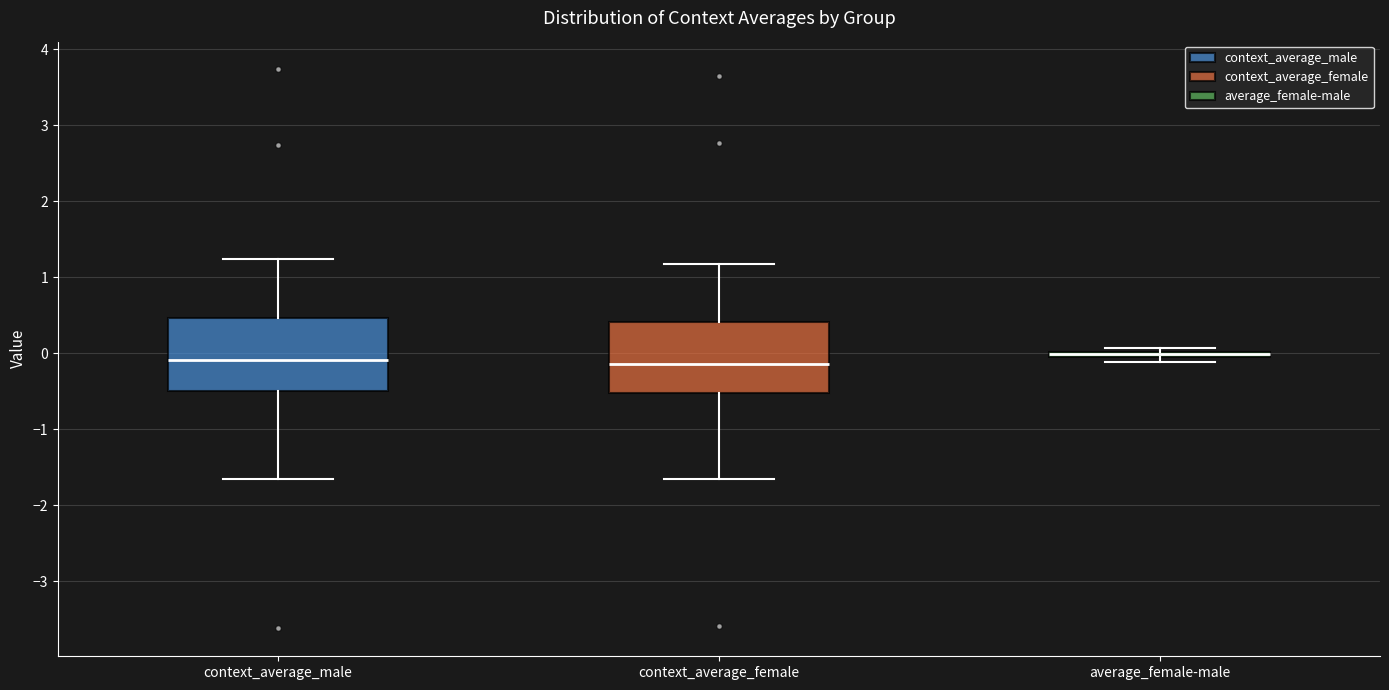

Where does the lower whisker of the box for context_average_male end on the y-axis? The values are not printed on the chart, so give them approximately, as read against the axis.

-1.7